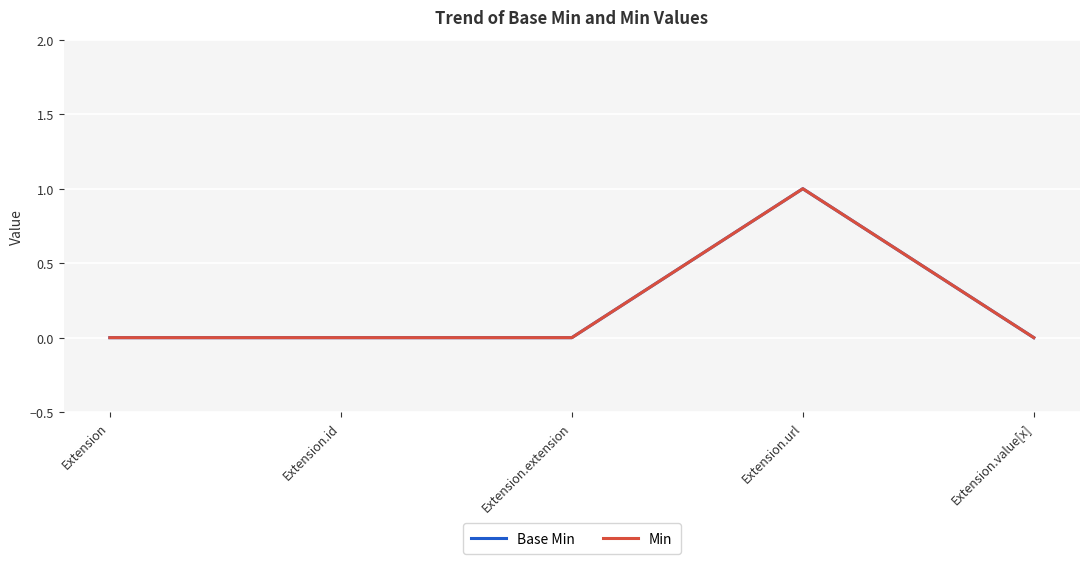

At Extension, list the series in order from largest to smallest.

Base Min, Min